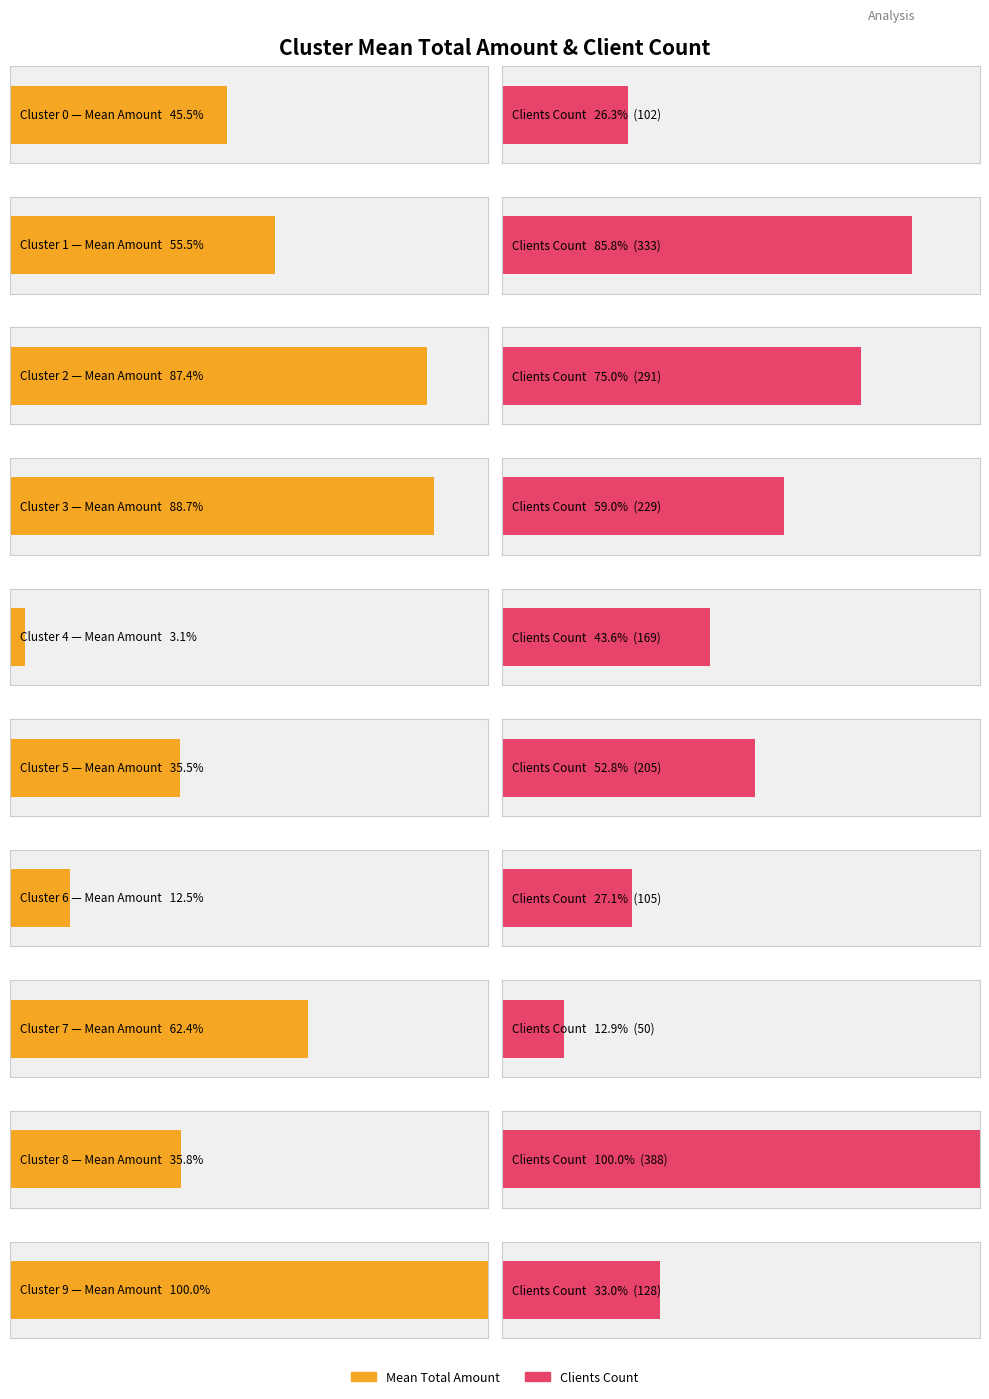

True or false: mean_total_amount has a value of 9276128.3 at 6.

False